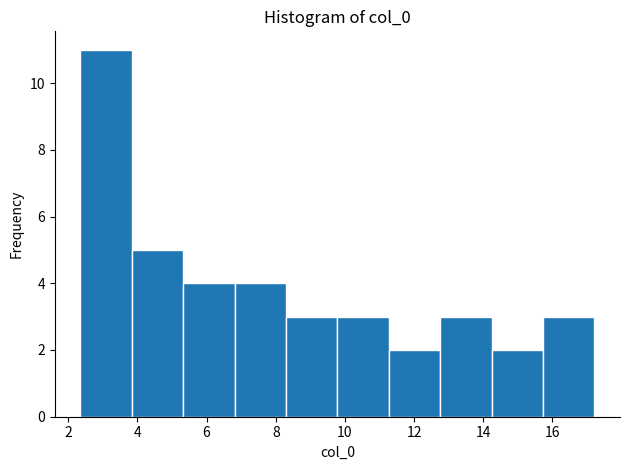

What is the height of the bar covering 15.8 to 17.2 on the x-axis? Neither the bar edges nor the heights are printed on the chart, so give them approximately, as read against the axes.

3